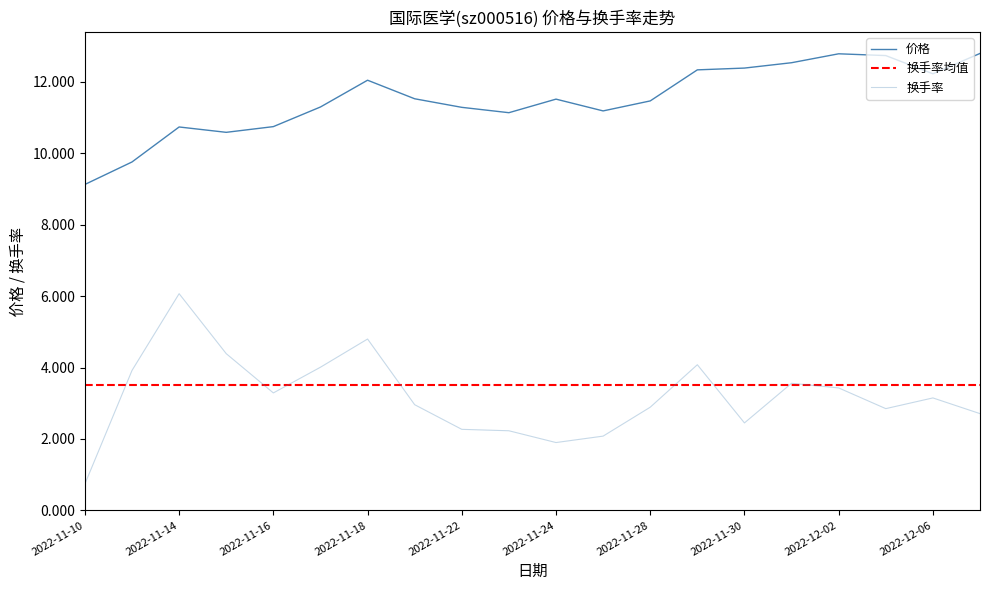

Reading right to left, list all the values displayed in this chart.

价格: 12.8	12.2	12.7	12.8	12.5	12.4	12.3	11.5	11.2	11.5	11.1	11.3	11.5	12.1	11.3	10.8	10.6	10.7	9.8	9.1
换手率: 2.7	3.1	2.9	3.4	3.6	2.5	4.1	2.9	2.1	1.9	2.2	2.3	3.0	4.8	4.0	3.3	4.4	6.1	3.9	0.7